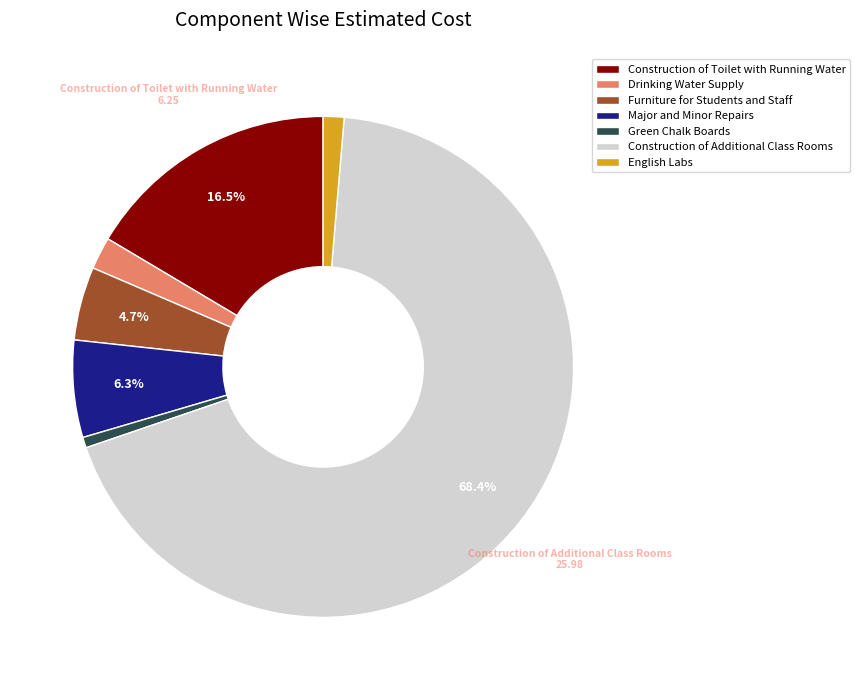

Rank the categories by value from highest to lowest.

Construction of Additional Class Rooms, Construction of Toilet with Running Water, Major and Minor Repairs, Furniture for Students and Staff, Drinking Water Supply, English Labs, Green Chalk Boards